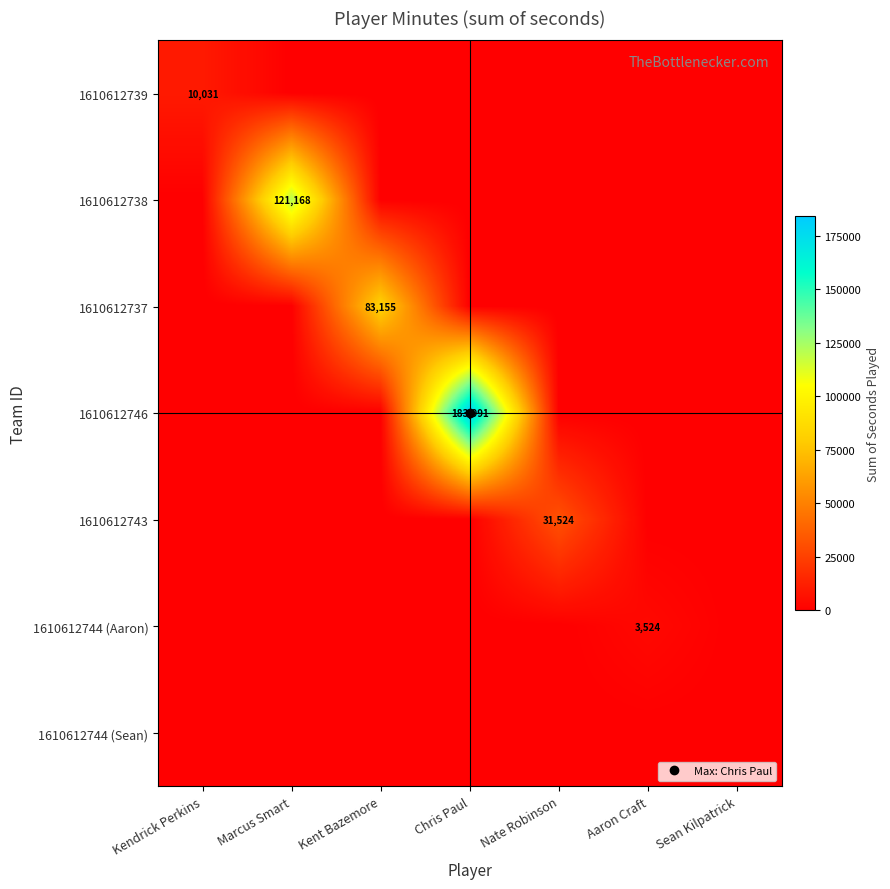

Is the value of 1610612738 at Chris Paul greater than the value of 1610612739 at Nate Robinson?

No